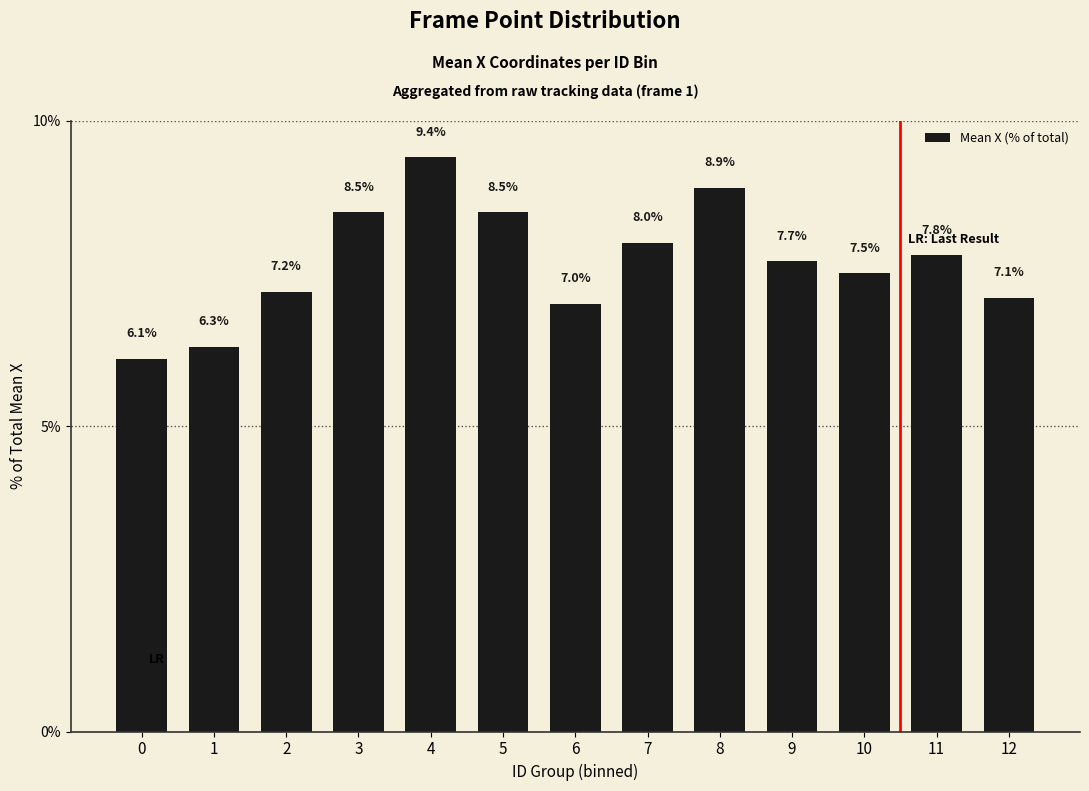

What is the value of the 7th bar from the left?

7.0